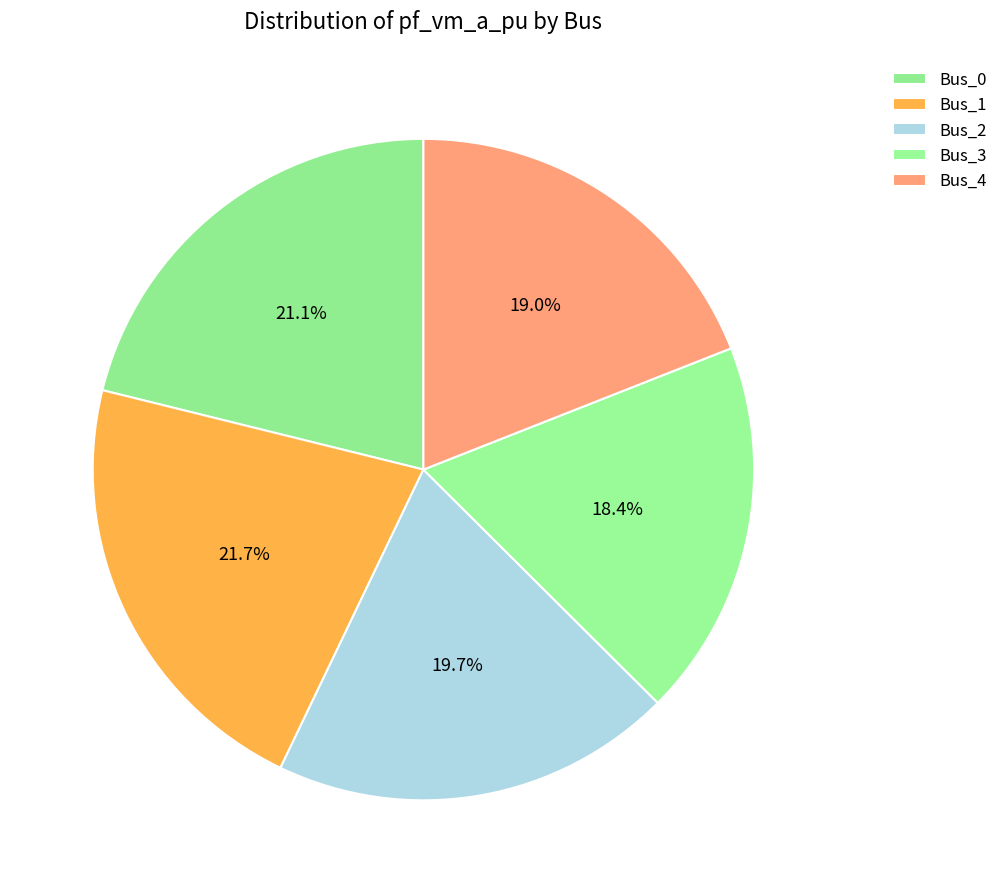

Does Bus_0 represent more than half of the total?

No